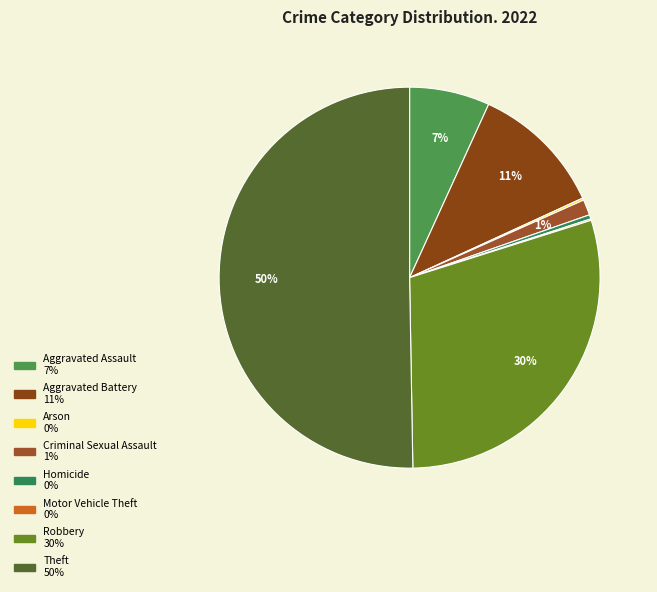

What percentage is the Aggravated Assault slice, to the nearest percent?

7%